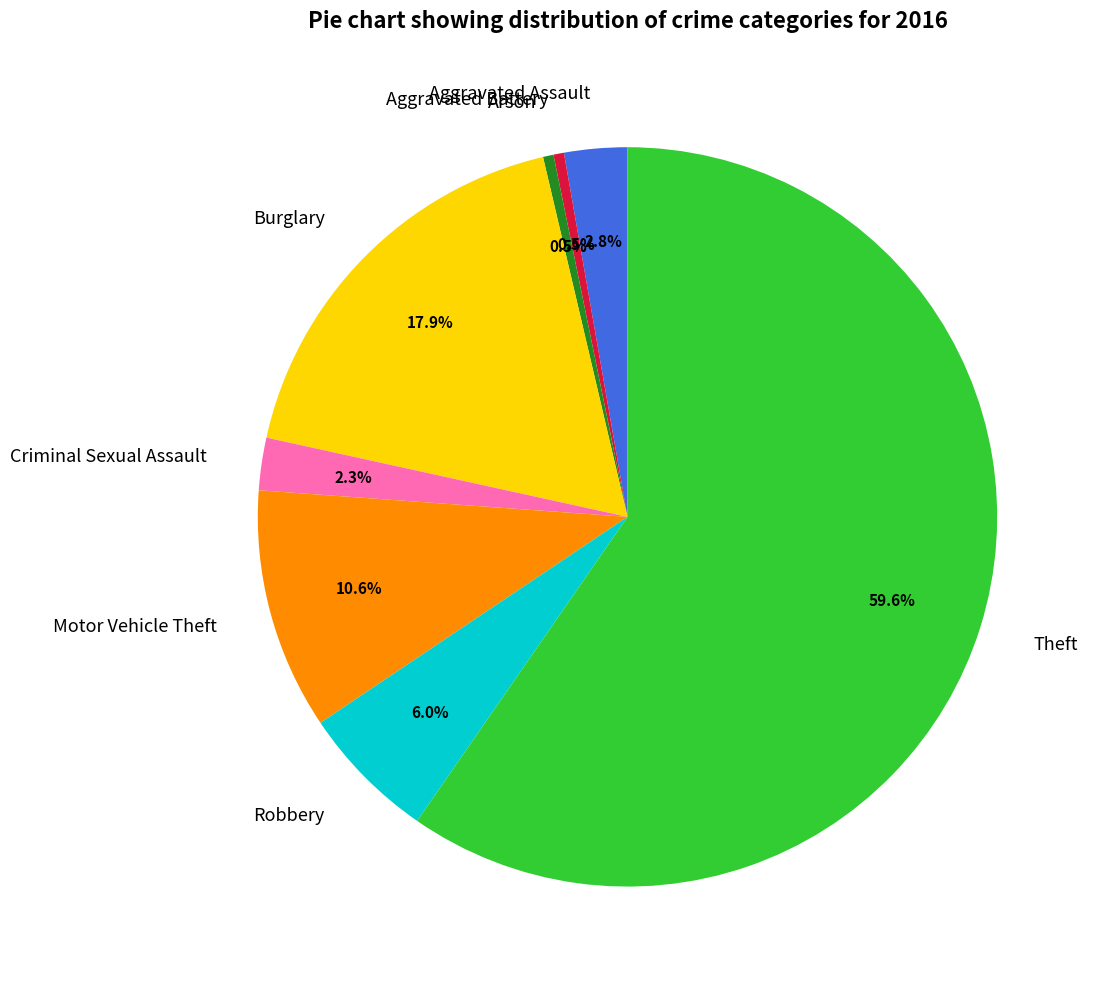

To the nearest percent, what percentage of the pie is Aggravated Assault?

3%